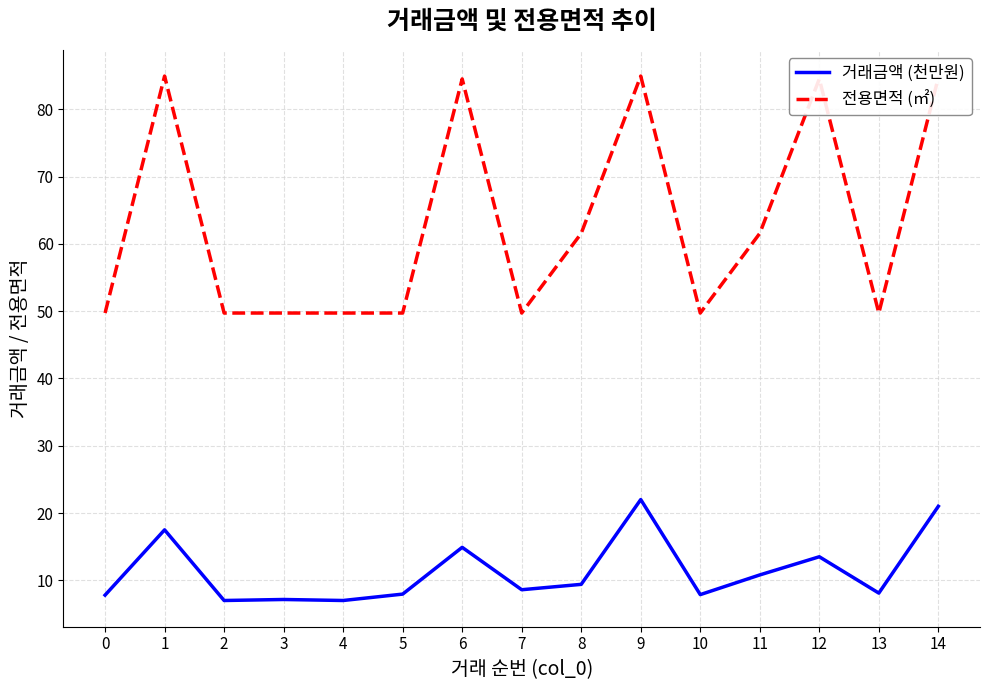

At how many categories does at least one series exceed 38?

15